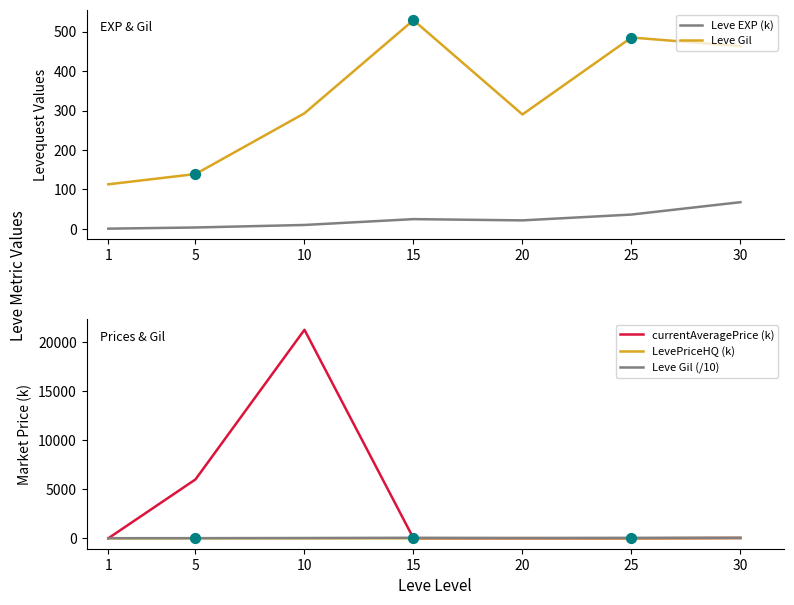

At how many categories does at least one series exceed 13186?

1